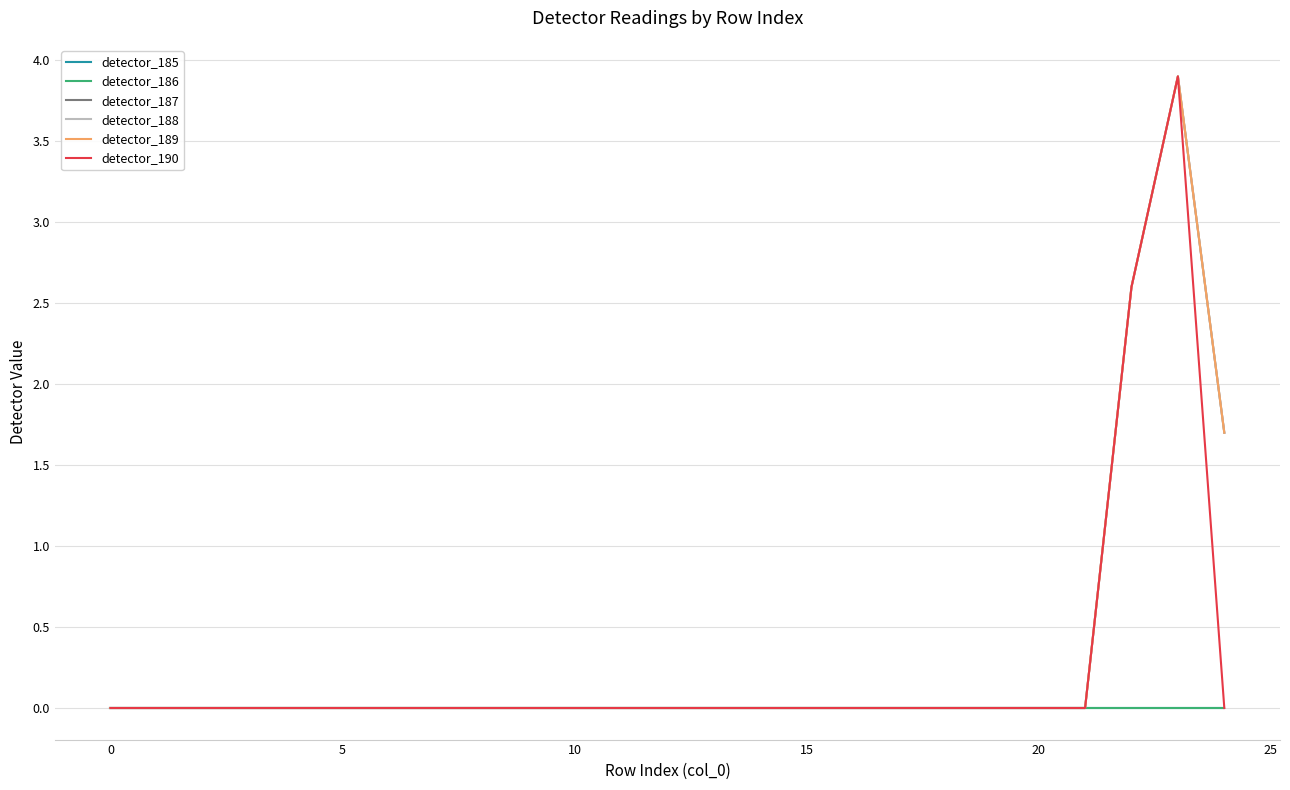

True or false: detector_190 and detector_189 intersect in this chart.

False